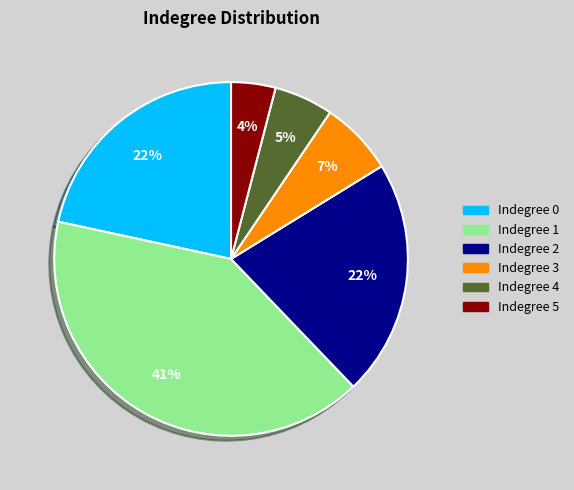

Is there any slice that represents more than half of the pie?

No